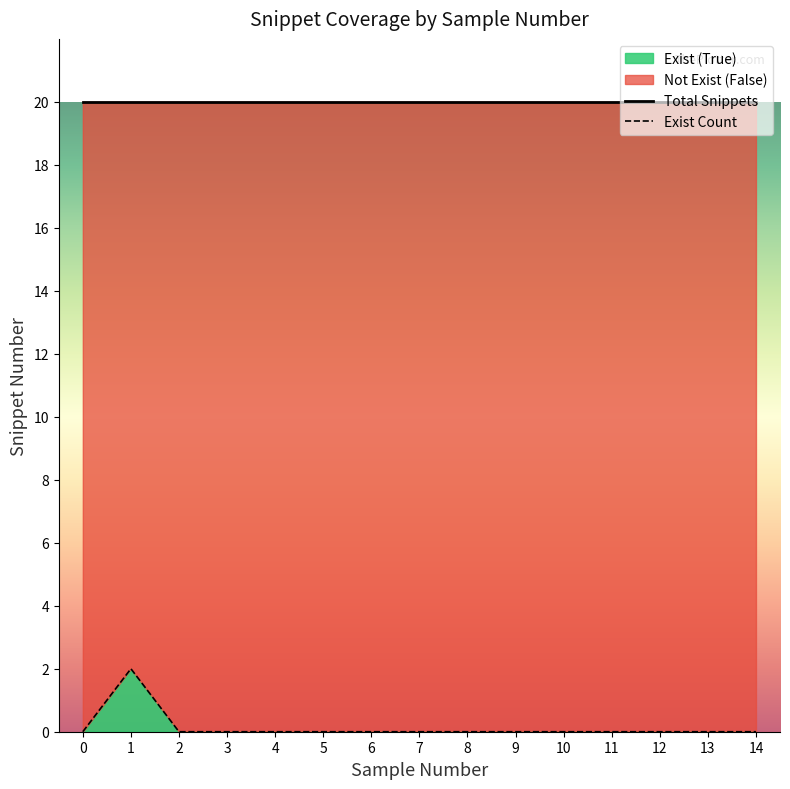

What is the sum of all values?

2